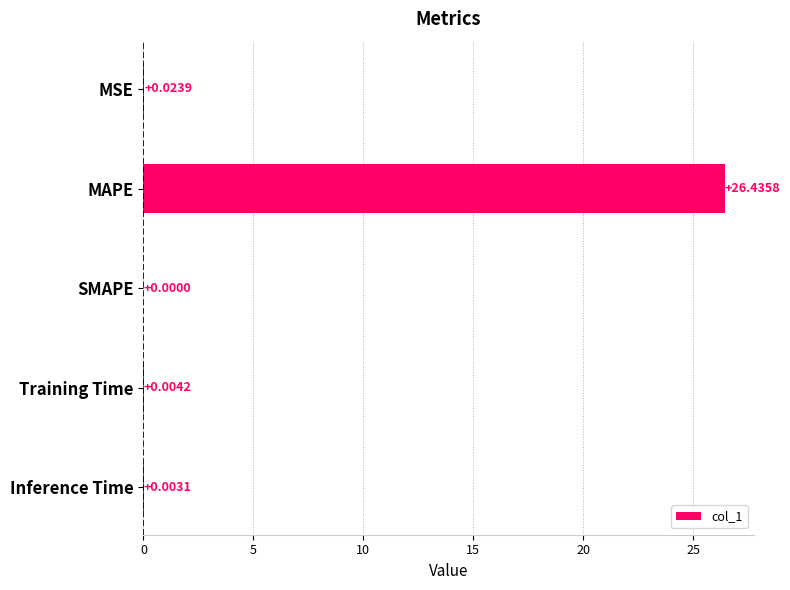

Which label corresponds to the largest value in the chart?

MAPE